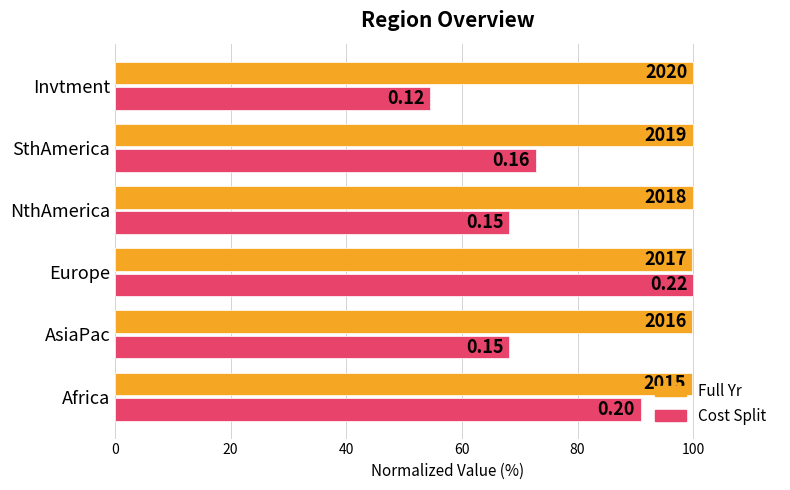

What is the highest value of the Full Yr series?

100.0